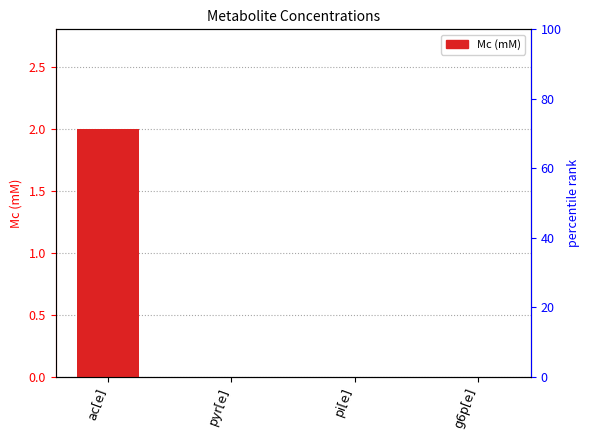

List the labels in order of value, largest first.

ac[e], pi[e], pyr[e], g6p[e]